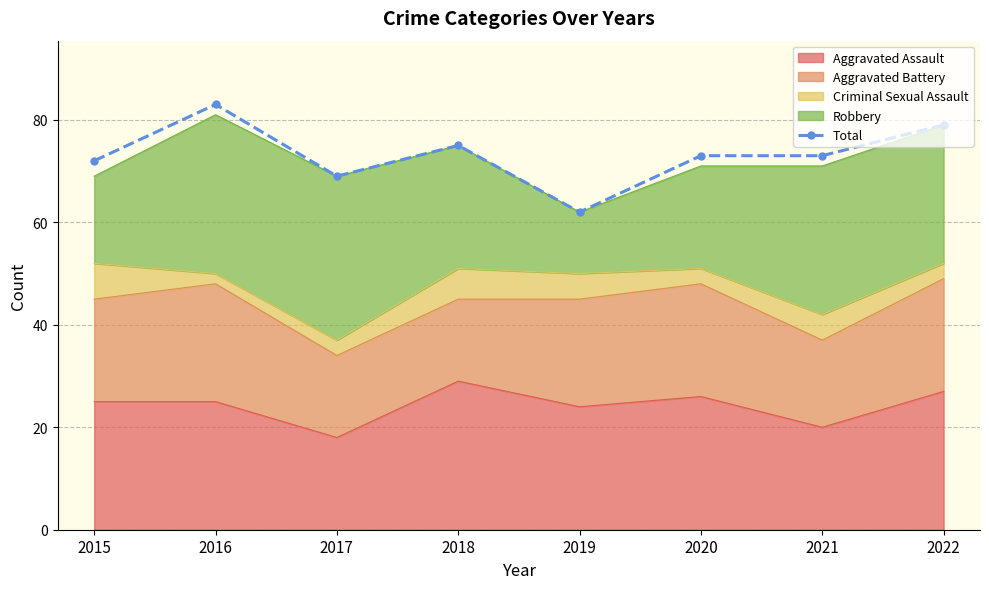

How many values are below 73?

3